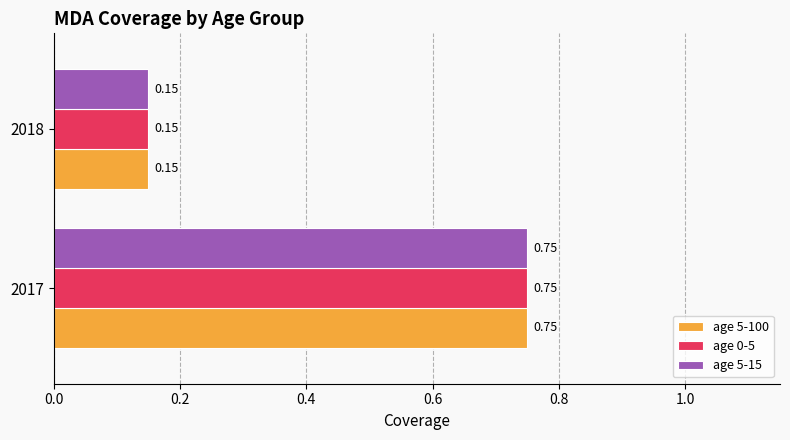

What is the sum of the age 5-15 values at 2017 and 2018?

0.9